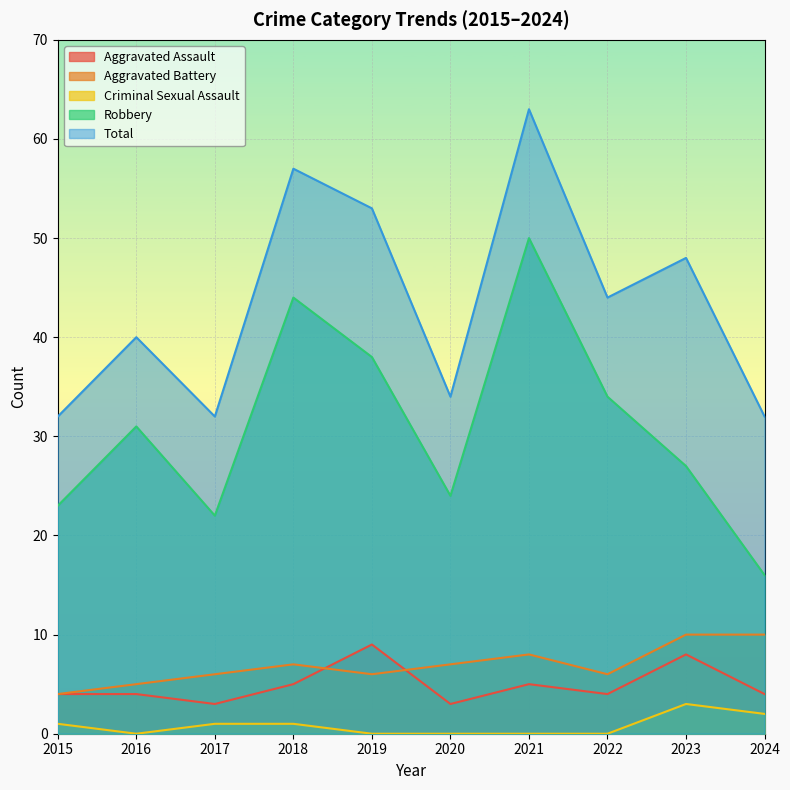

What are all the series names shown in the legend?

Aggravated Assault, Aggravated Battery, Criminal Sexual Assault, Robbery, Total